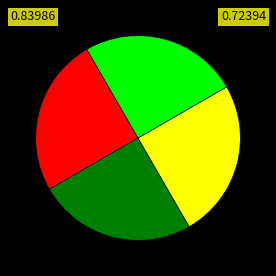

How many slices are in this pie chart?

4